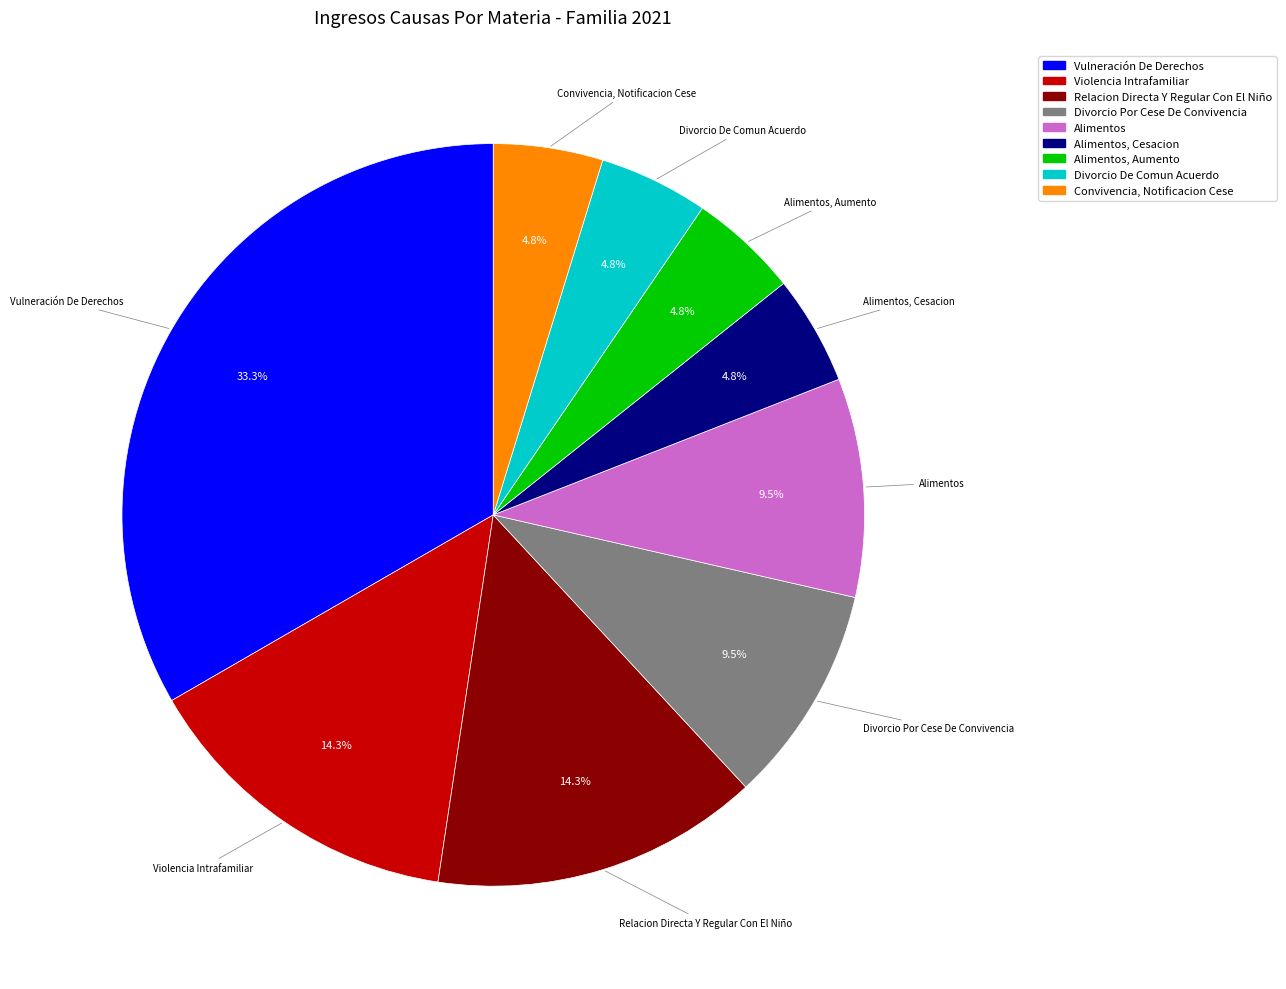

How many segments does this pie chart have?

9